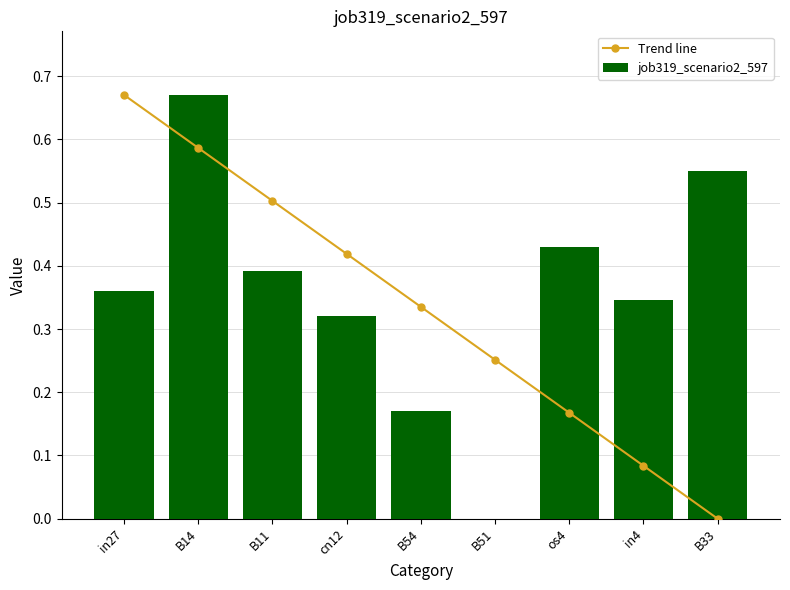

What value does the Trend line series have at B14?

0.6